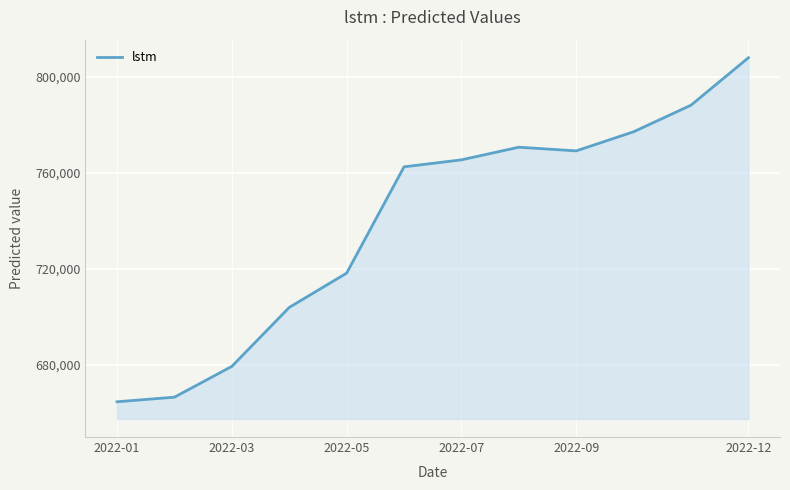

What is the maximum value shown in the chart?

807951.4